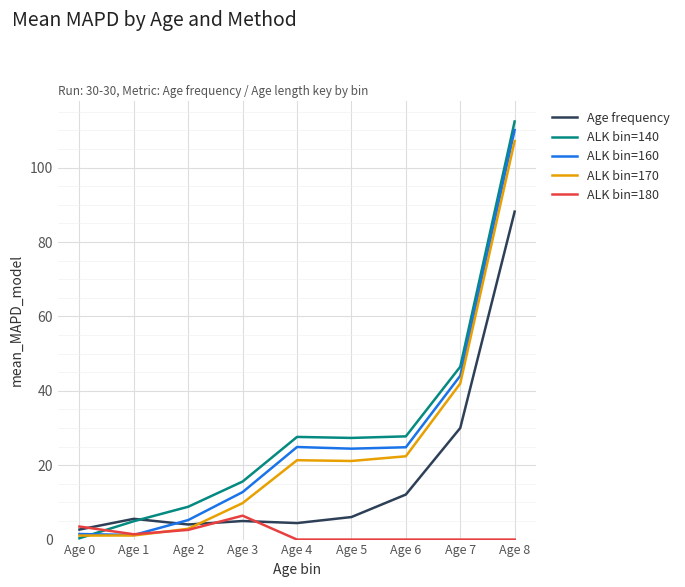

Which series has the widest spread of values?

ALK bin=140